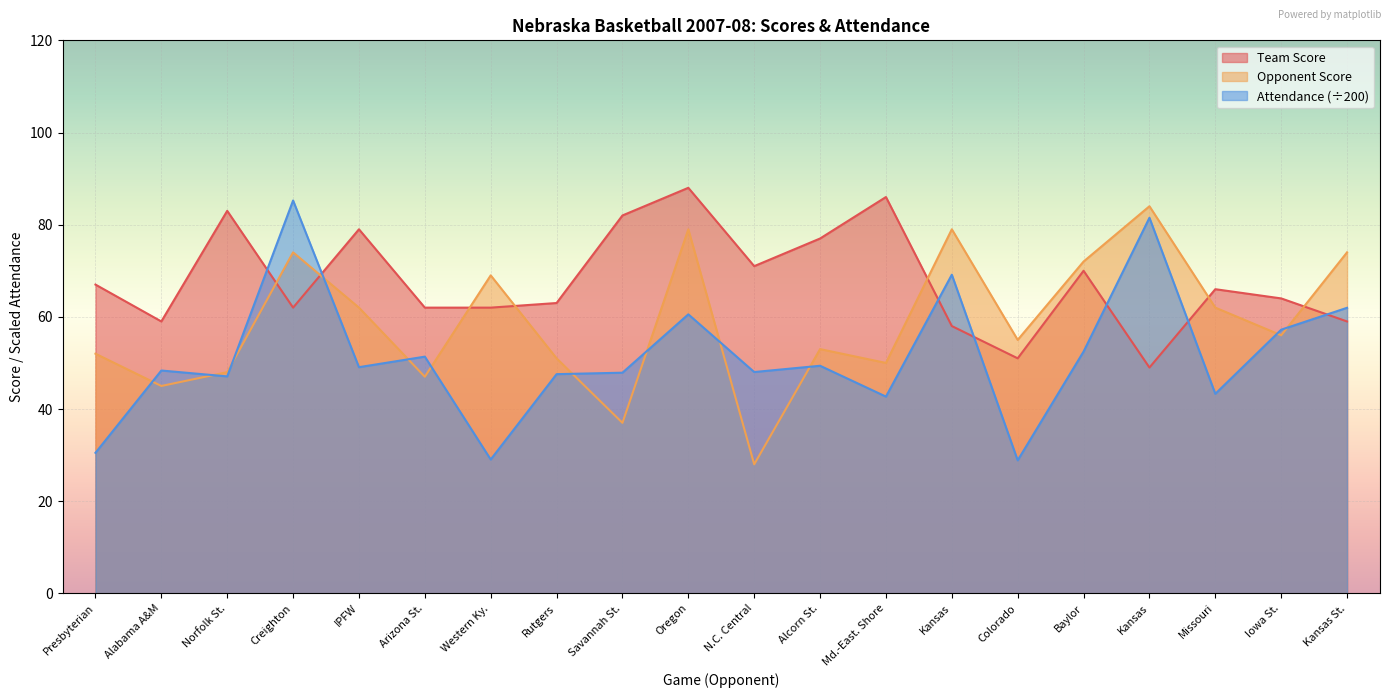

Count the number of data series in this chart.

3